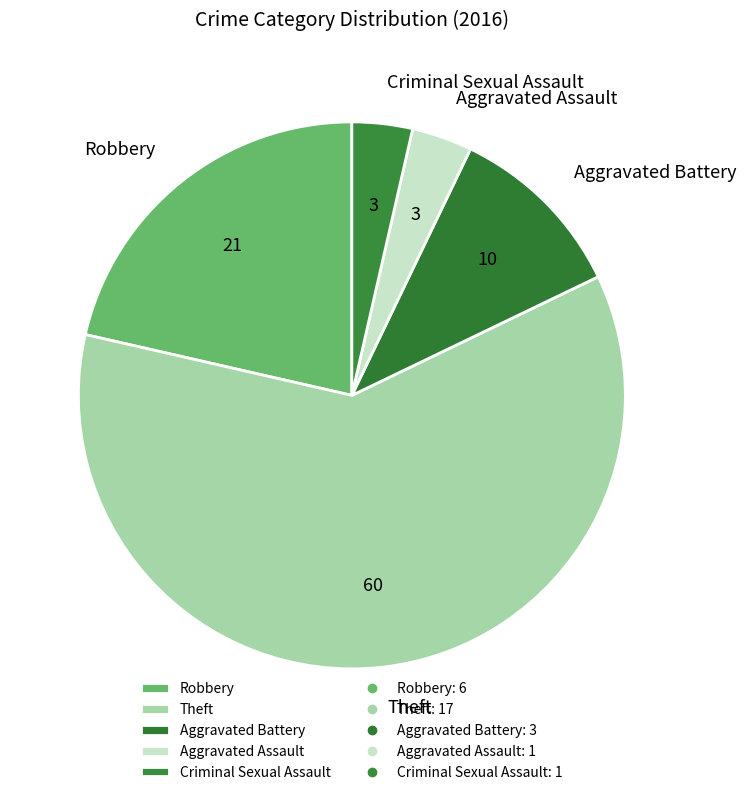

The Criminal Sexual Assault slice represents 18% of the pie. True or false?

False